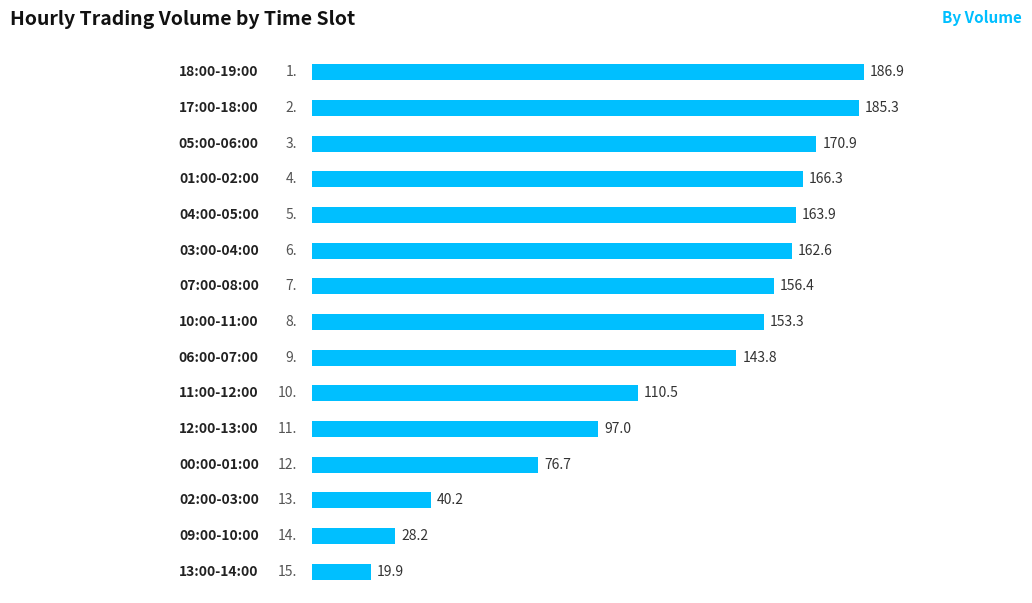

What is the average value?

124.1